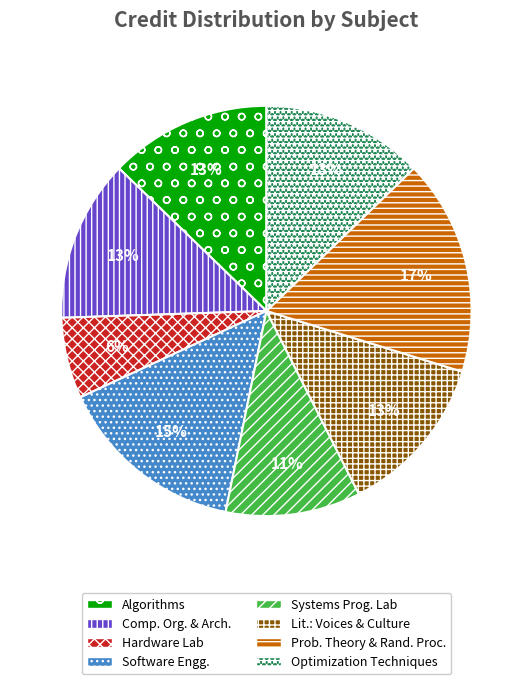

Is there a majority slice in this chart?

No